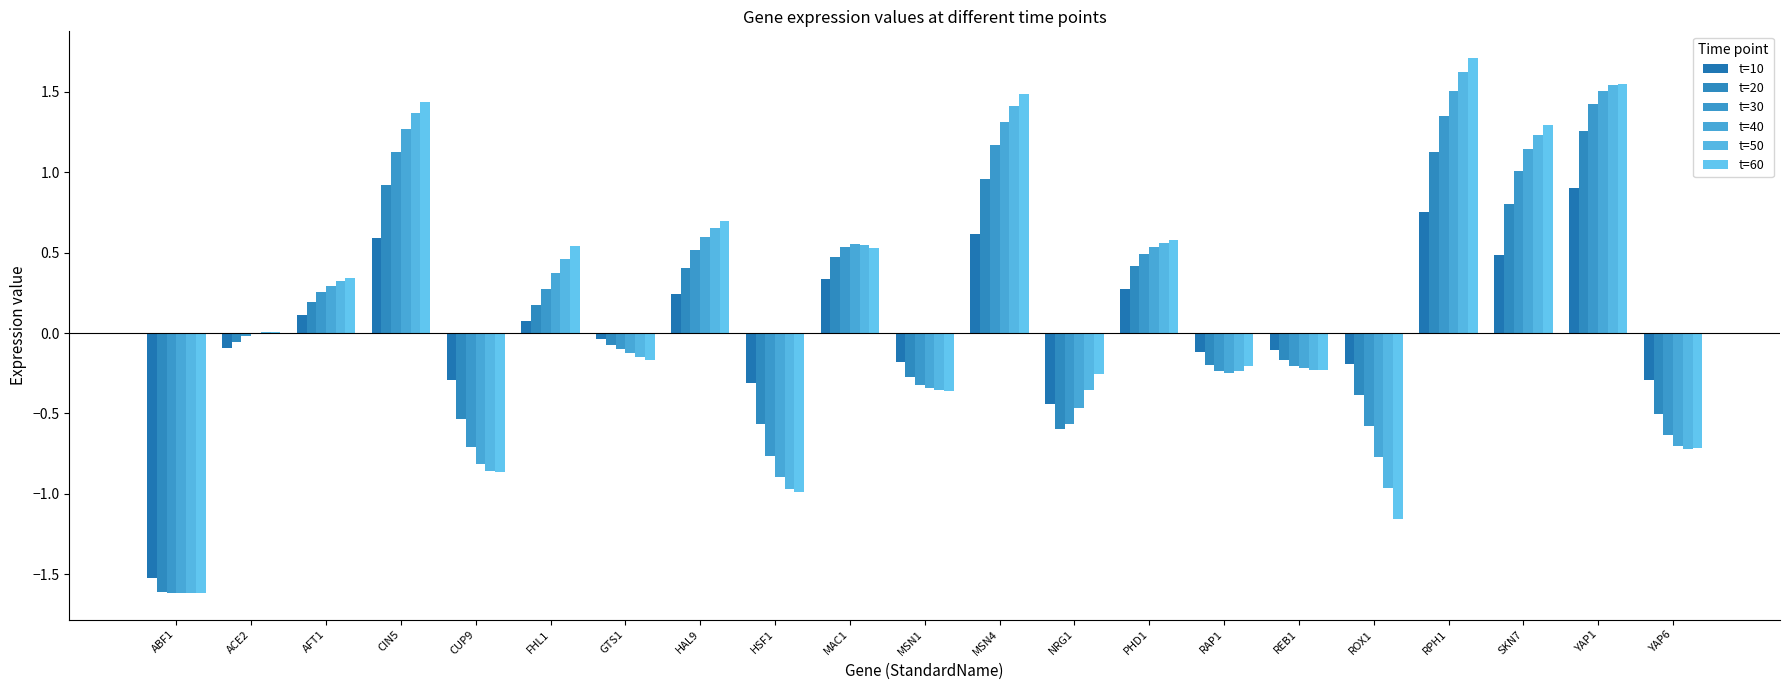

What is the maximum value for t=40?

1.5